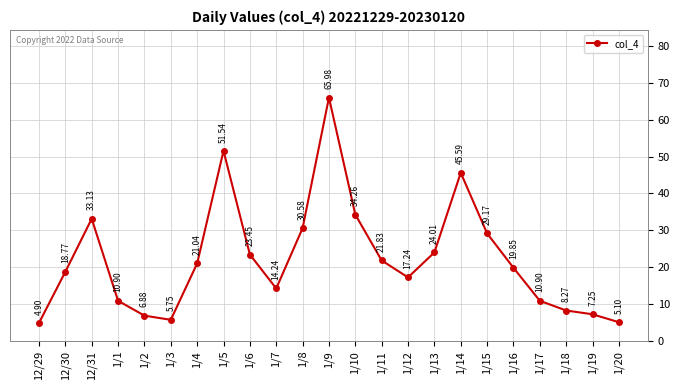

Where is the first local maximum?

12/31